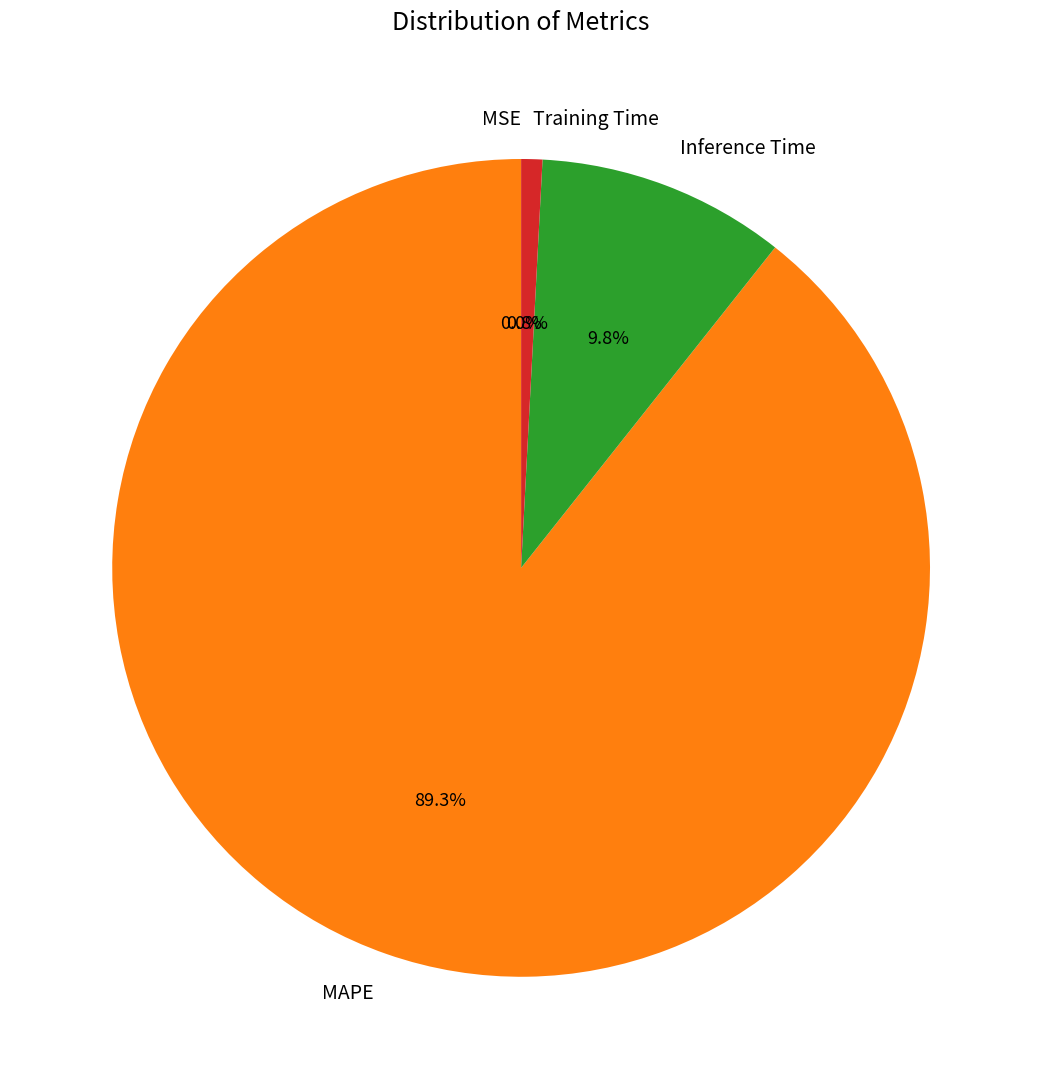

Is it true that MAPE is 89% of the pie?

True